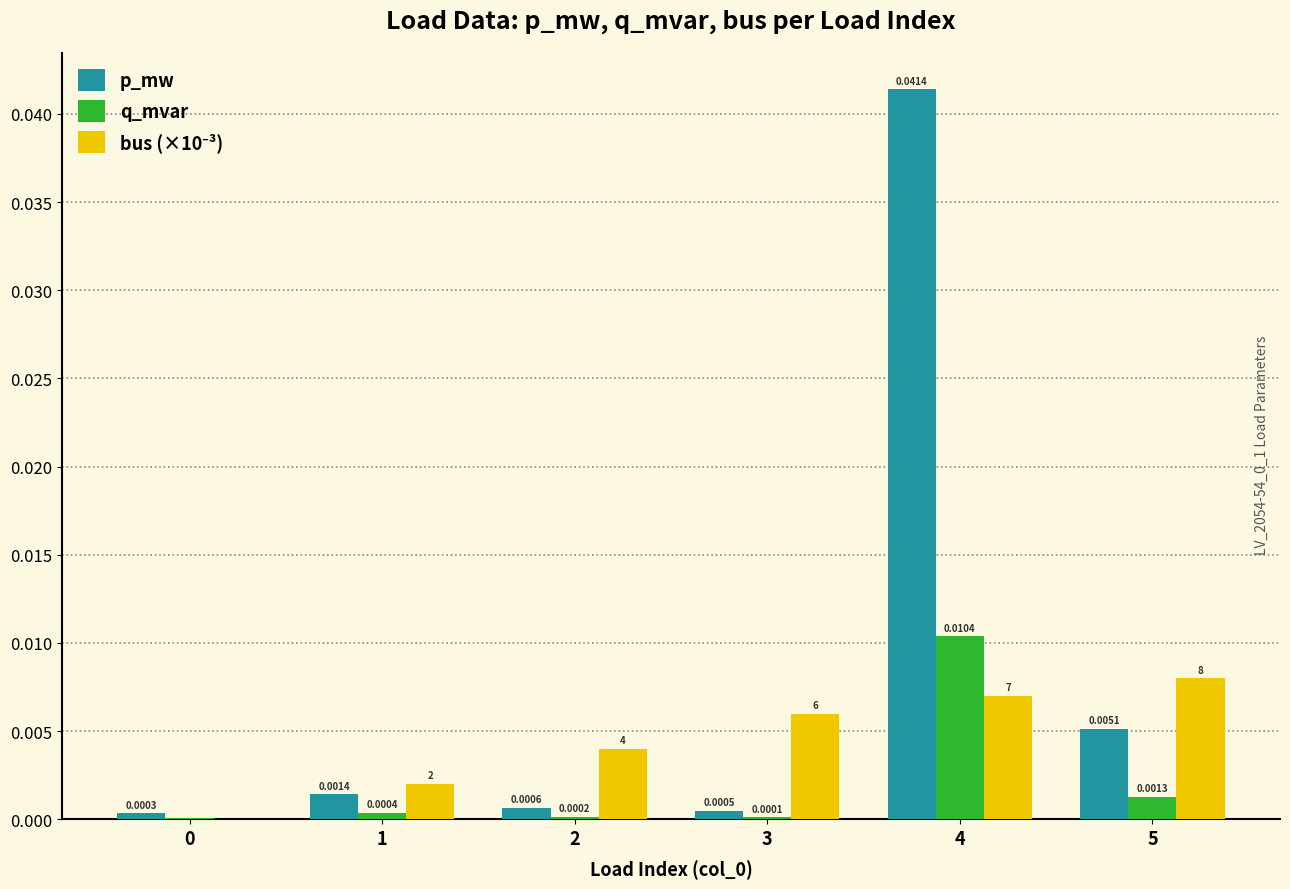

At which category is the sum across all series the highest?

4